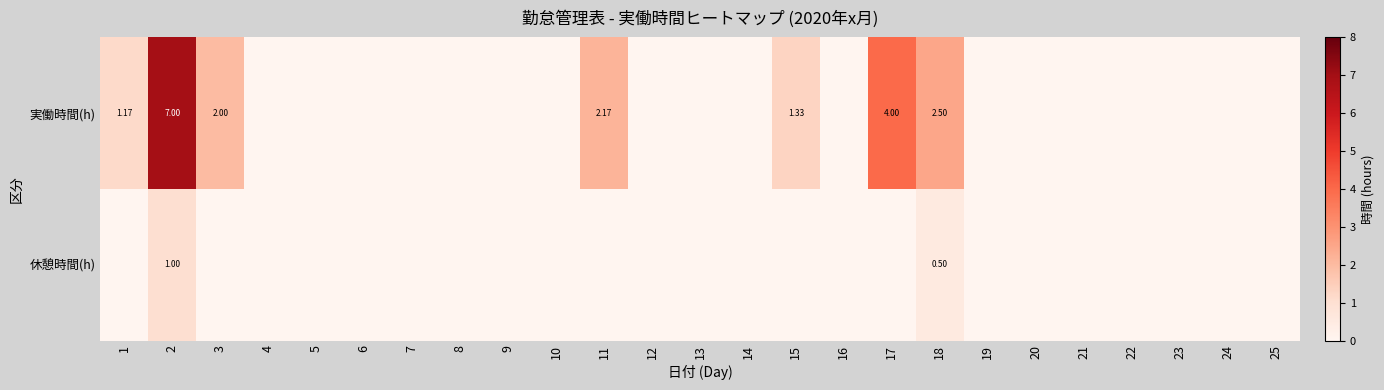

Which category has the highest value in the 休憩時間(h) series?

2